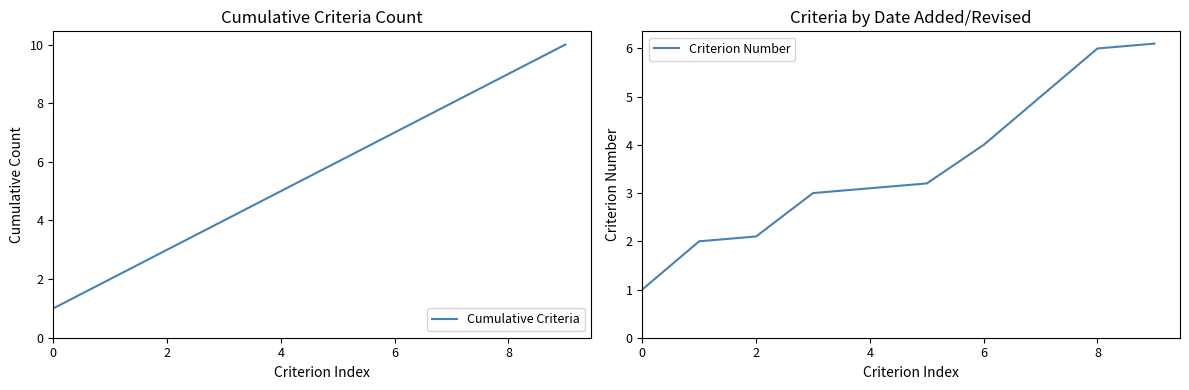

The value of Criterion Number at 6 is 2.5. True or false?

False